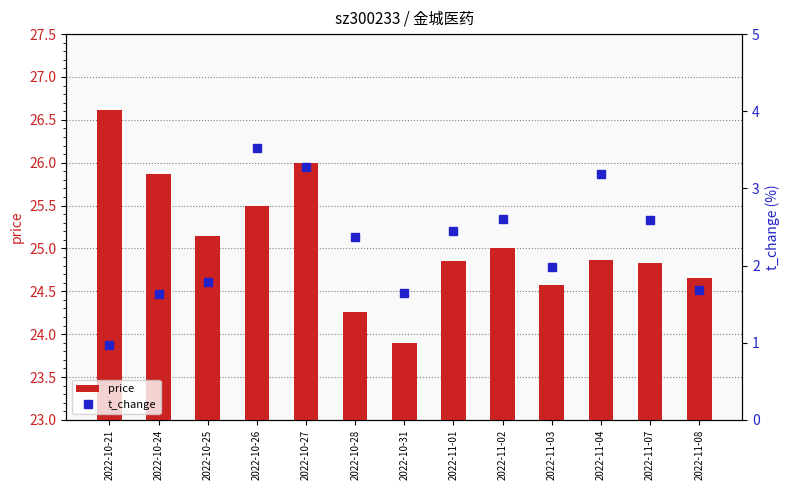

What are all the series names shown in the legend?

price, t_change